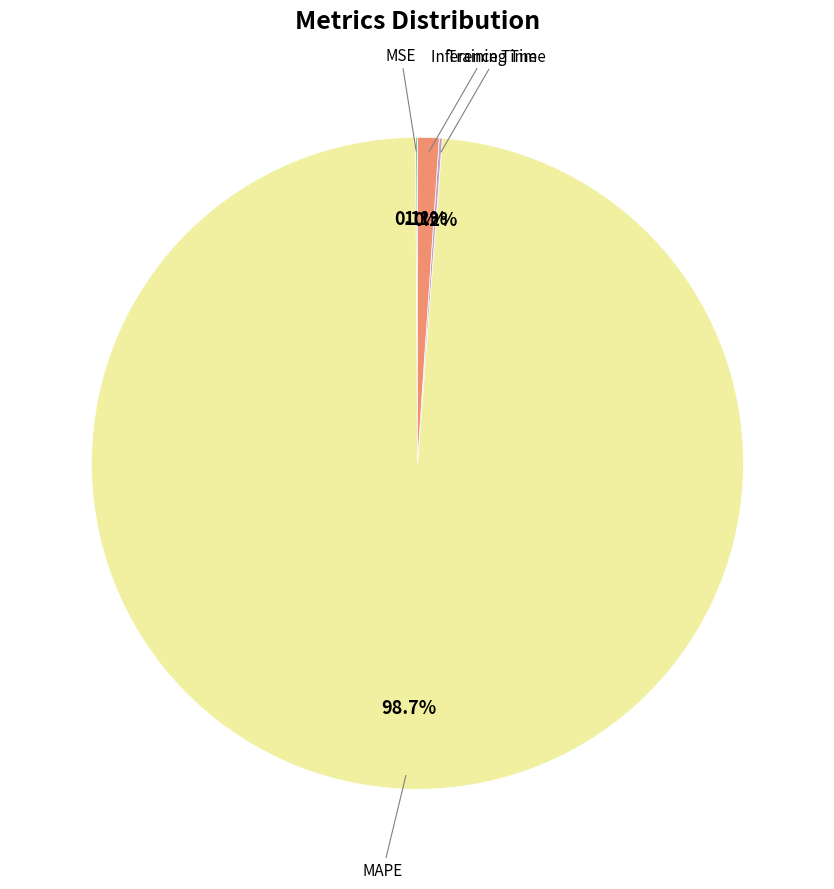

Is there any slice that represents more than half of the pie?

Yes